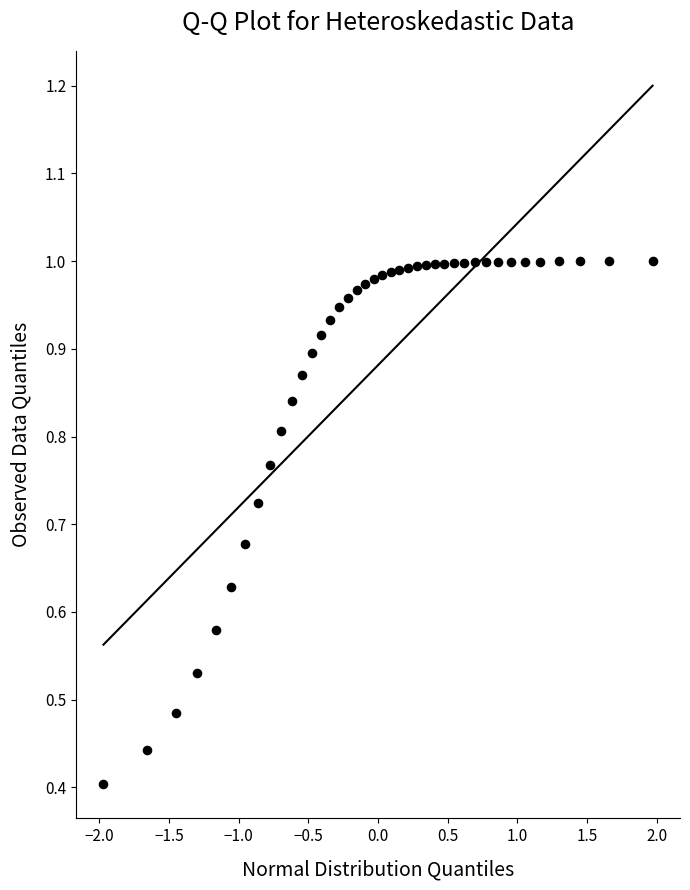

What is the range of X values (max minus min)?

3.9